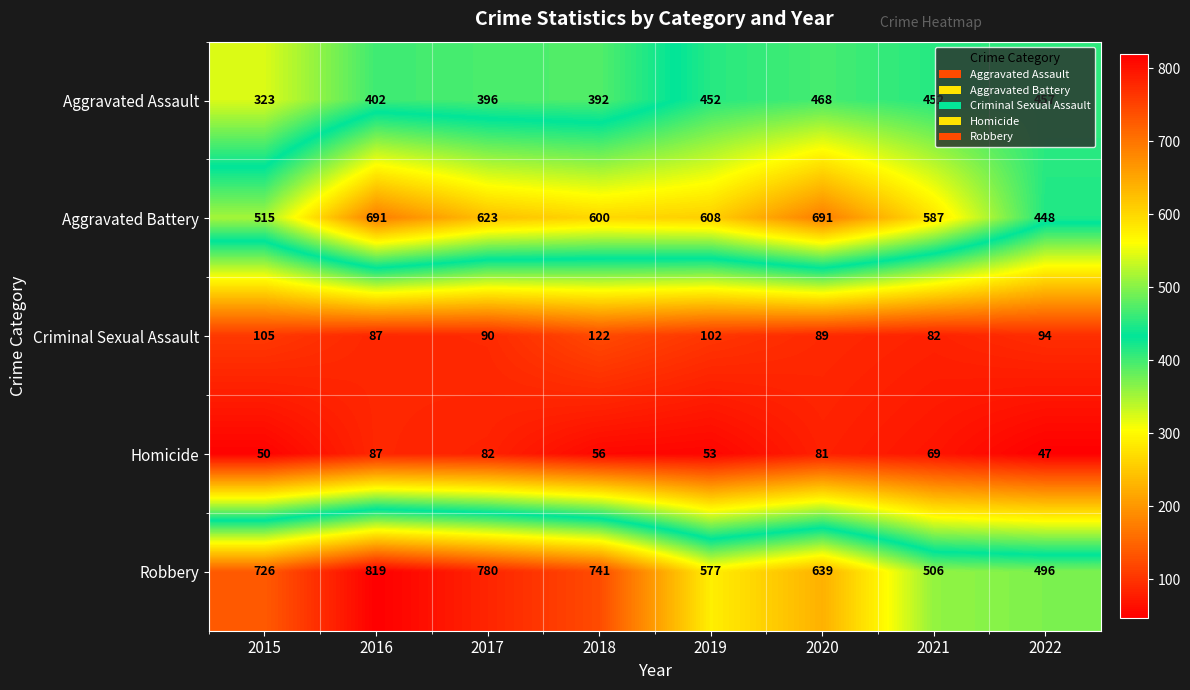

Which label corresponds to the smallest value in the chart?

2022